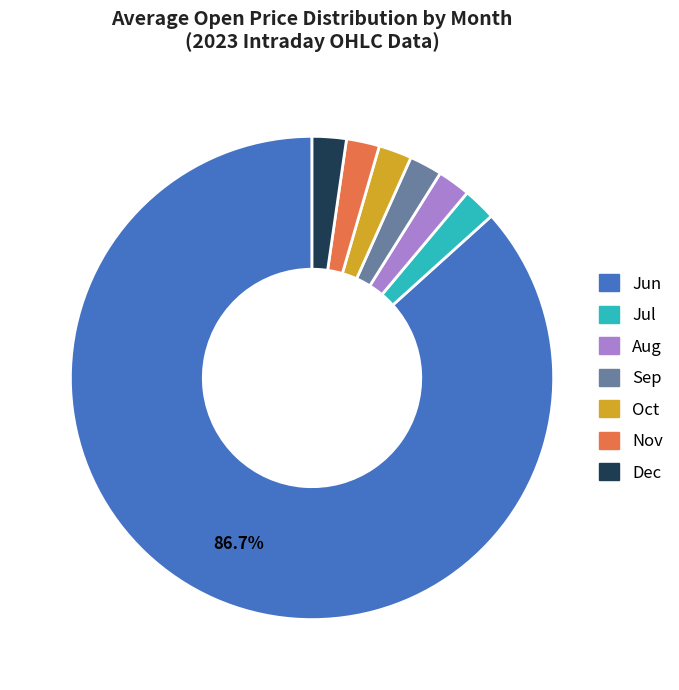

To the nearest percent, what is the average slice percentage?

14%